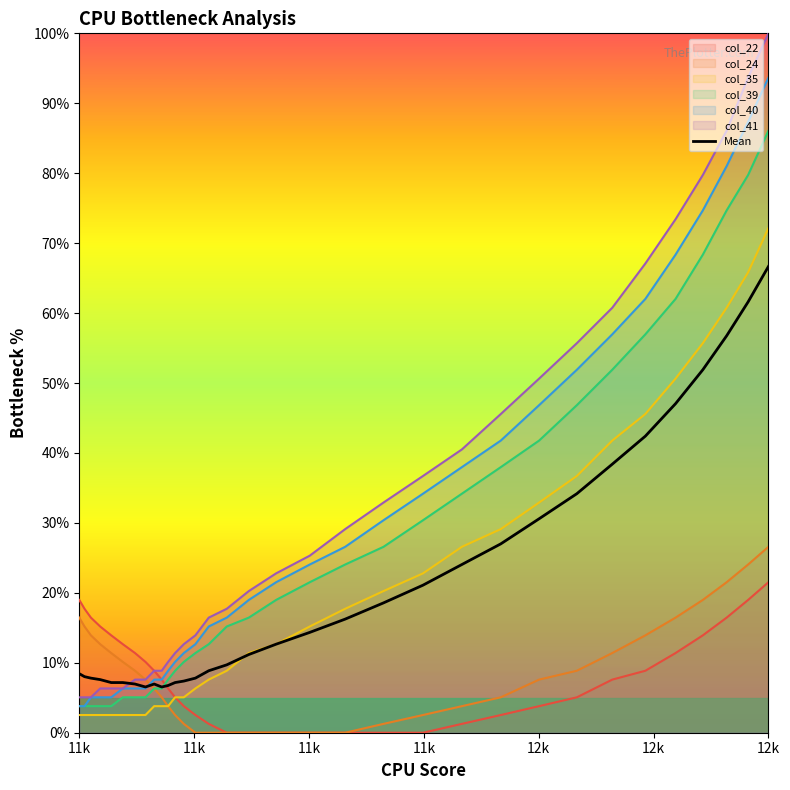

Which series has the largest range (max minus min)?

col_41